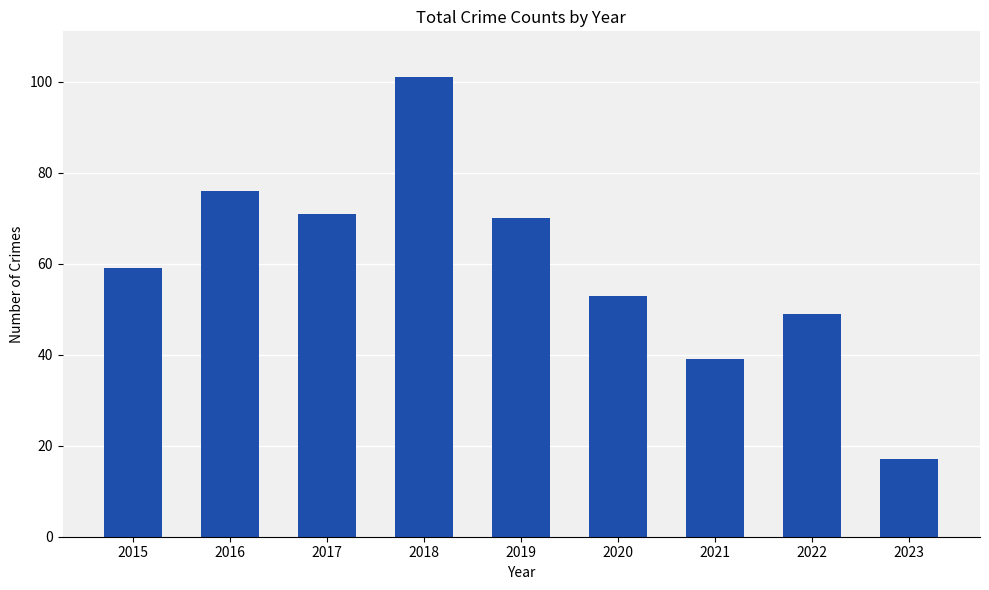

What is the sum of the values at 2019 and 2020?

123